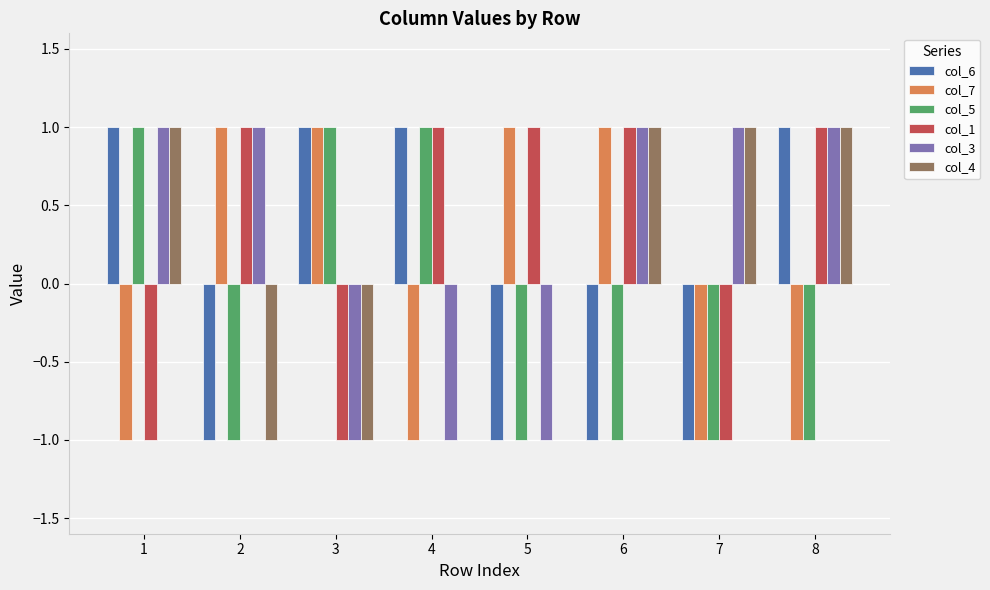

Is the value of col_1 at 6 greater than the value of col_6 at 6?

Yes